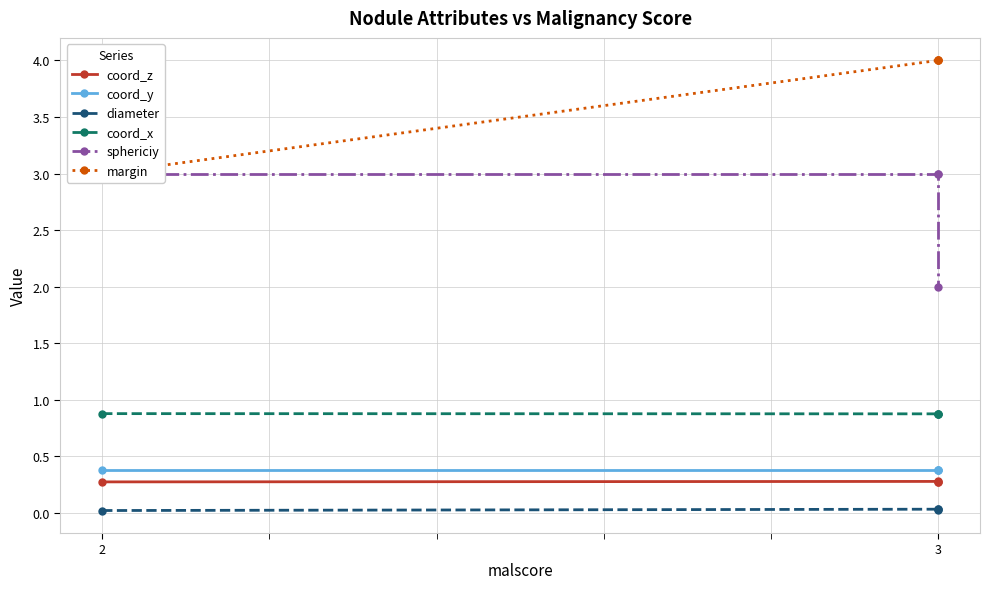

Which series has the widest spread of values?

sphericiy